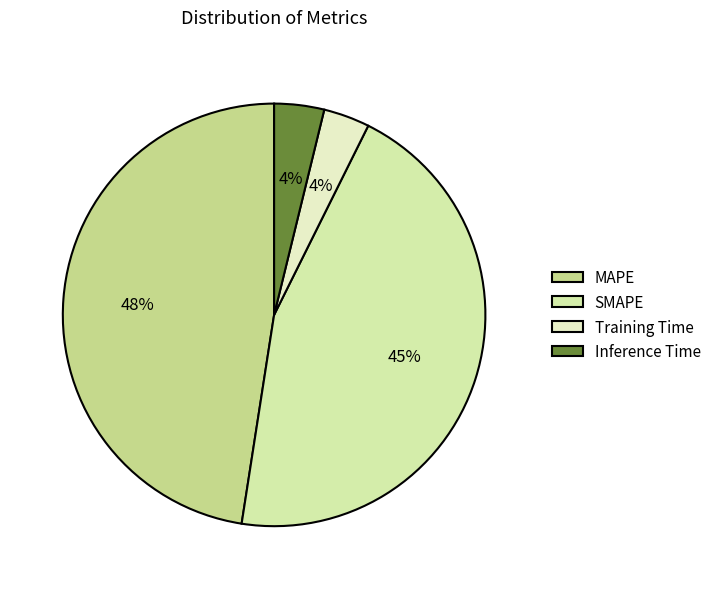

Is MAPE the majority of the pie?

No